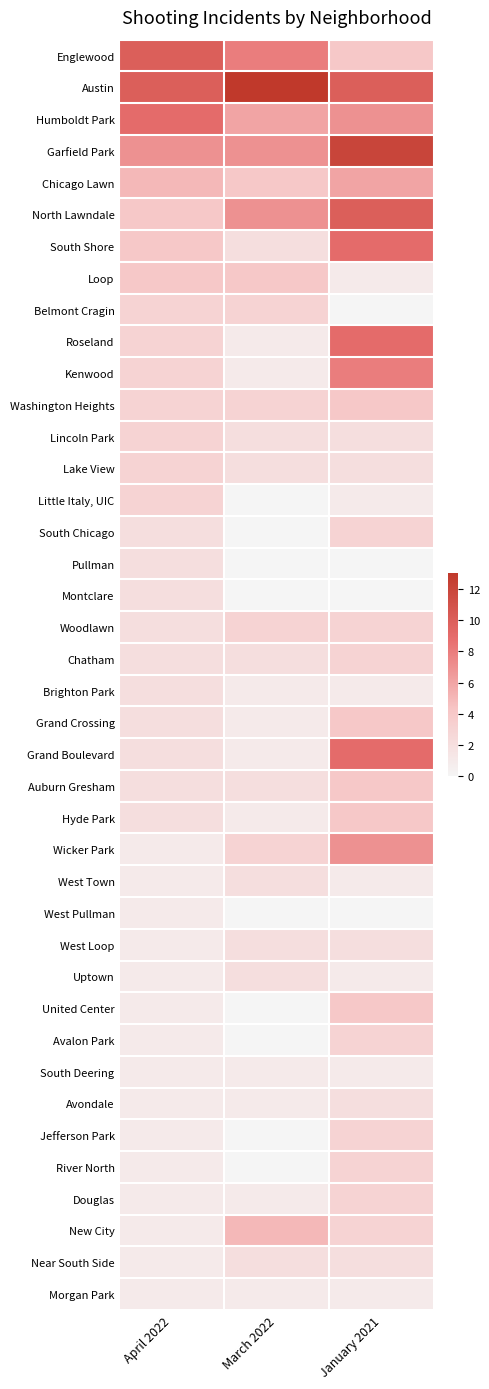

What is the total value across all series at April 2022?

109